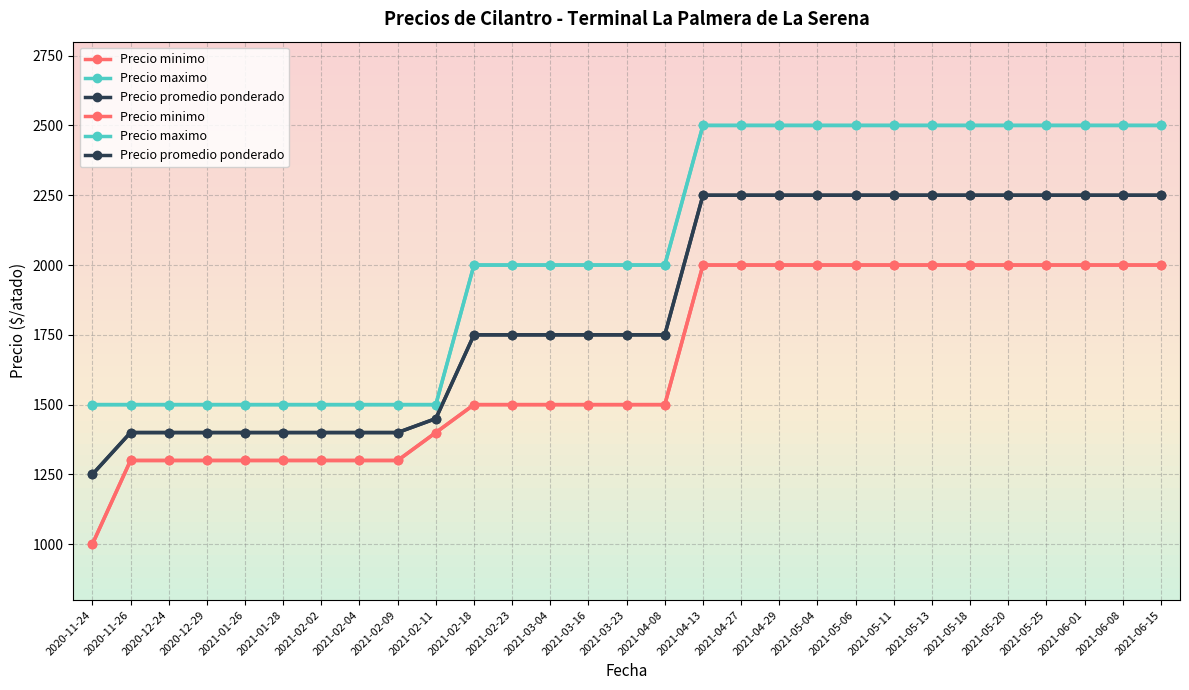

How many lines are shown in the chart?

3